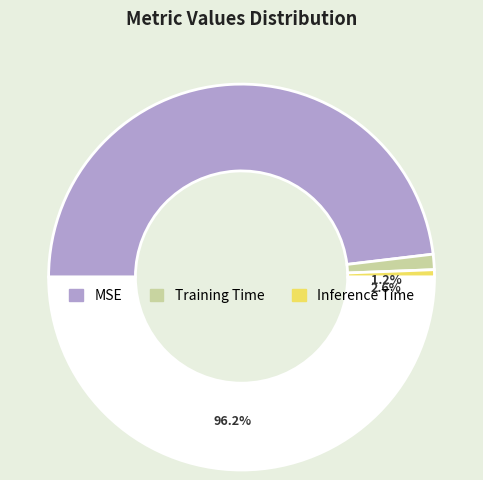

Count the number of slices in the pie.

3